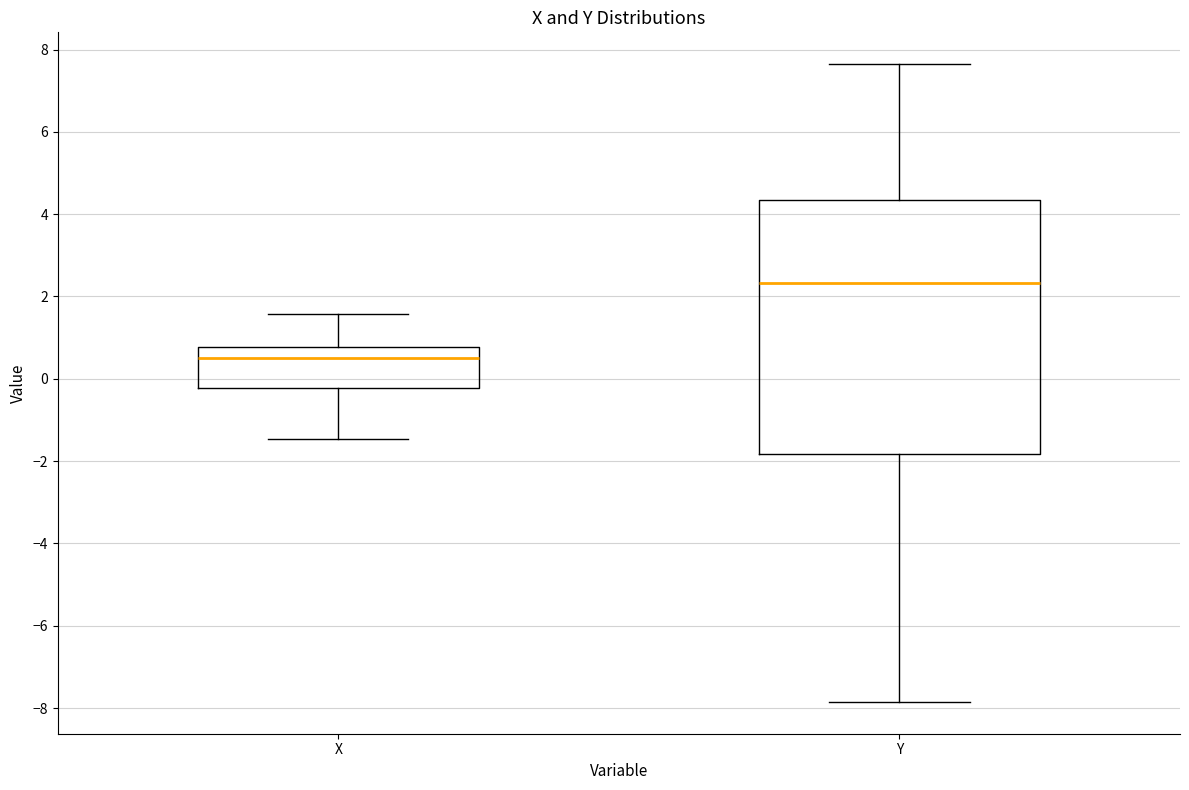

Which box has the lowest median line?

X